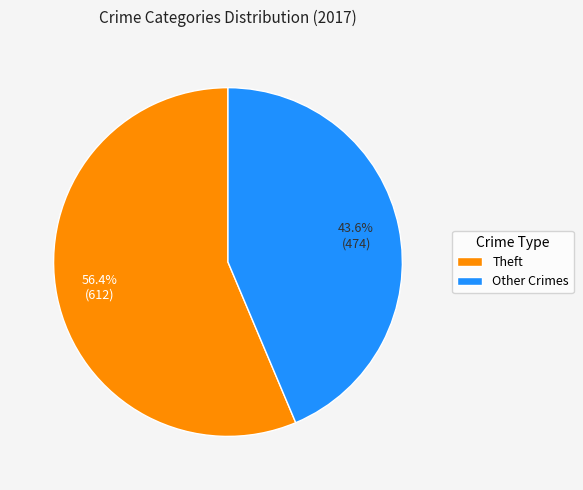

How many segments does this pie chart have?

2